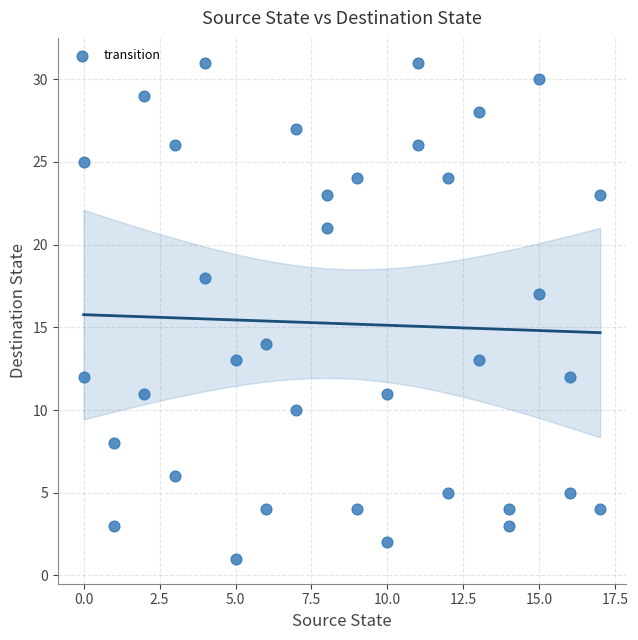

What is the range of Y values (max minus min)?

30